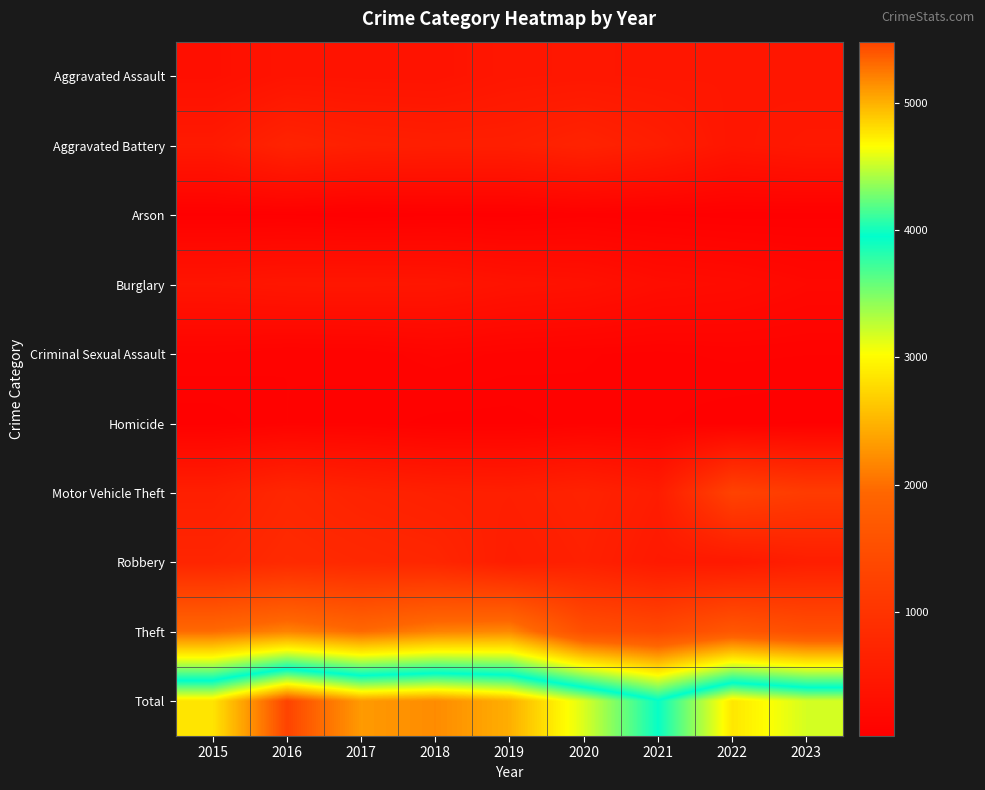

What is the total value across all series at 2018?

10326